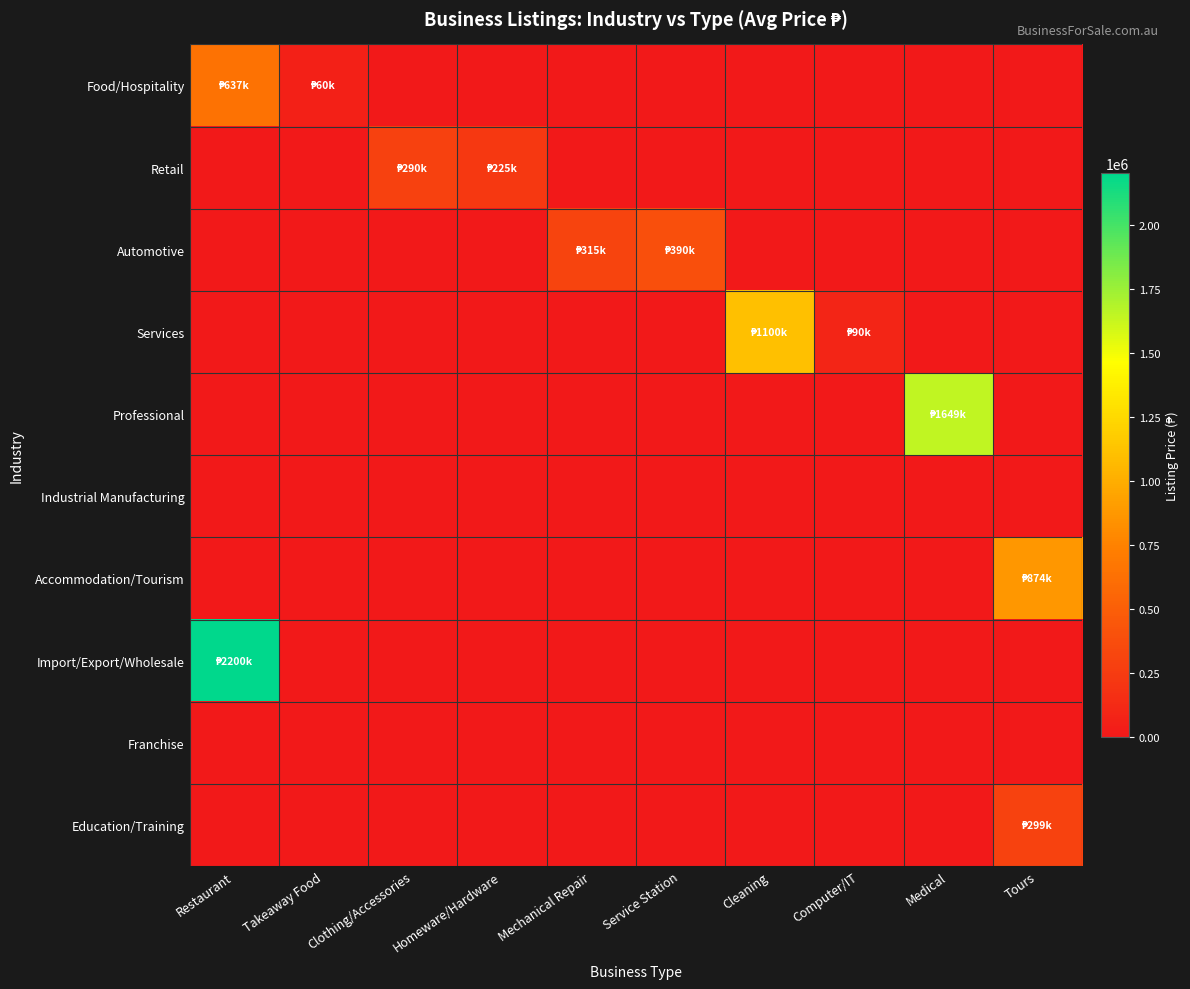

Between Medical and Restaurant, which is larger?

Restaurant